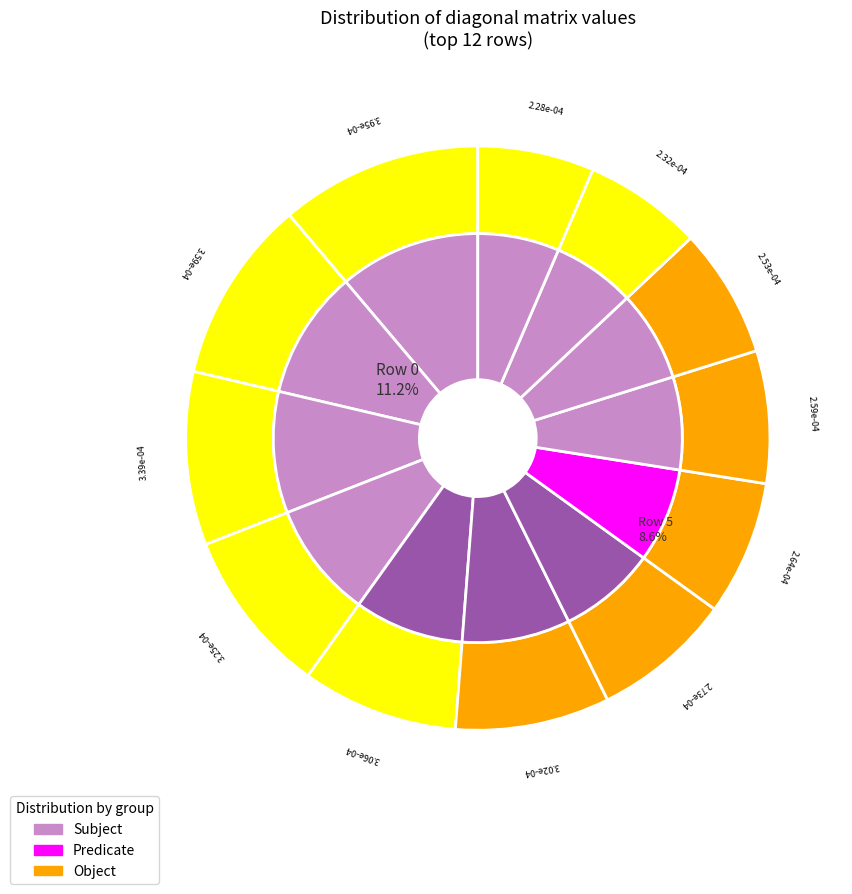

To the nearest percent, what is the difference between the largest and smallest slice percentages?

5%